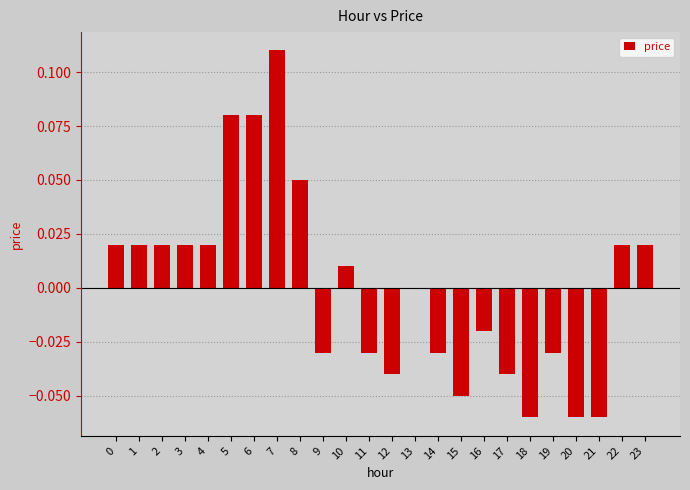

Which category has the highest value across all series?

7